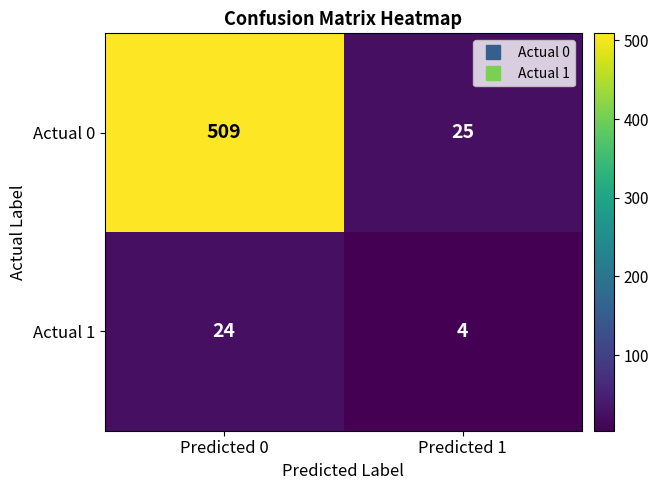

What is the sum of all Actual 1 values?

28